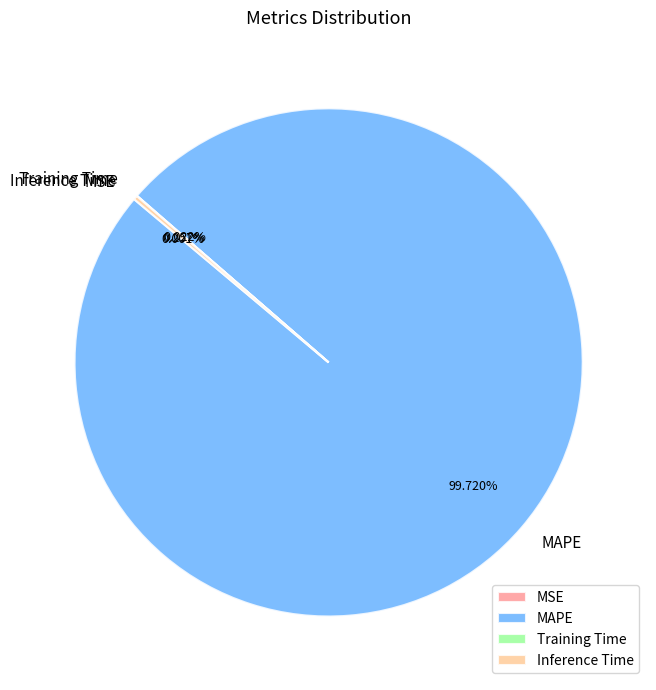

True or false: MAPE accounts for 100% of the total.

True